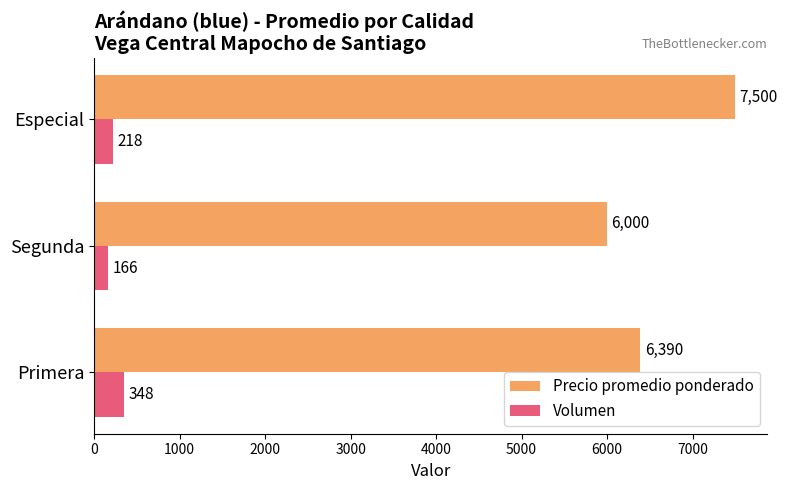

Which label corresponds to the largest value in the chart?

Especial